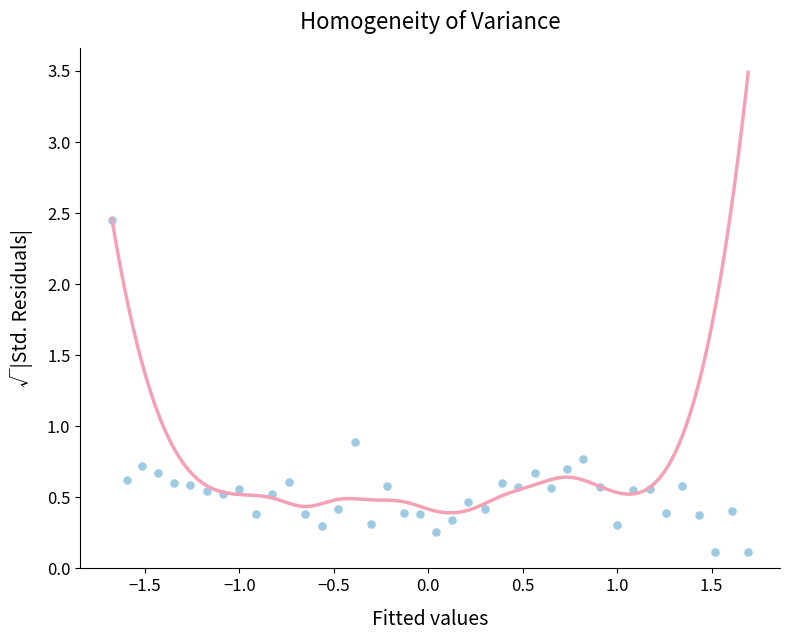

What Y value in the scatter plot is closest to 1?

0.9